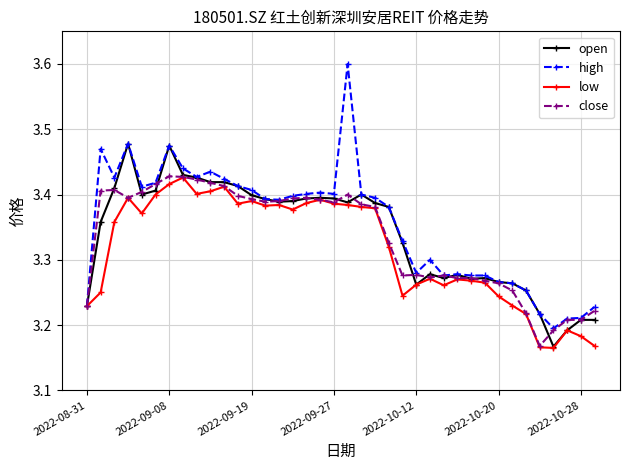

What is the maximum value shown in the chart?

3.6